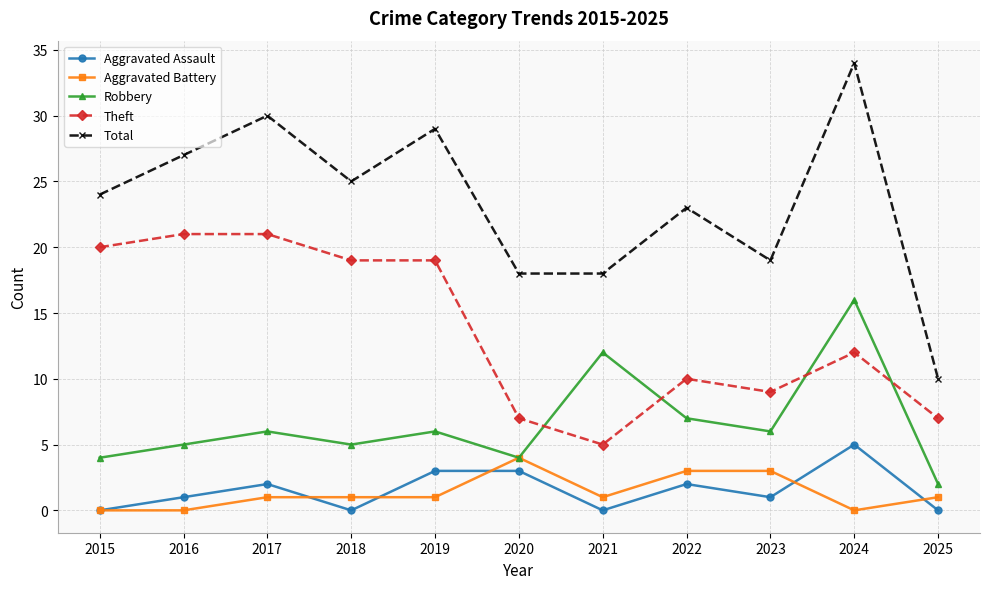

What is the sum of all Aggravated Assault values?

17